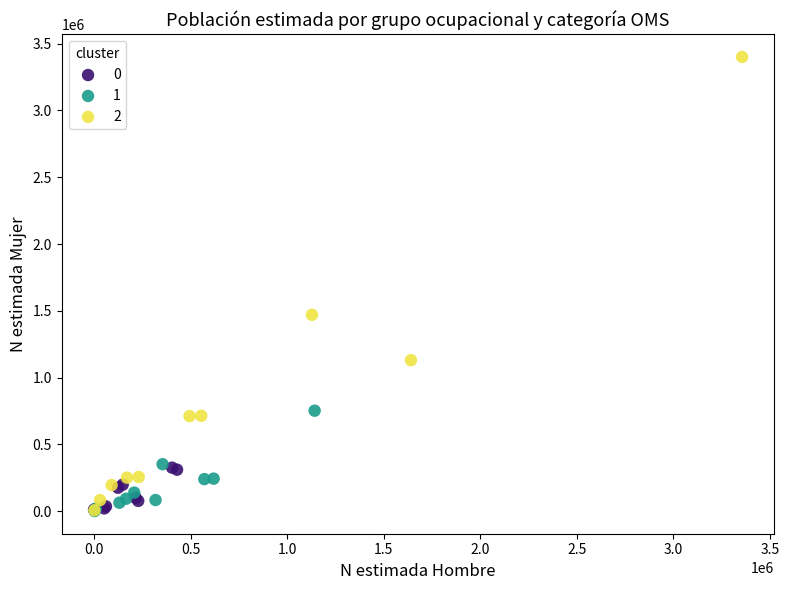

What are all the series names shown in the legend?

0, 1, 2